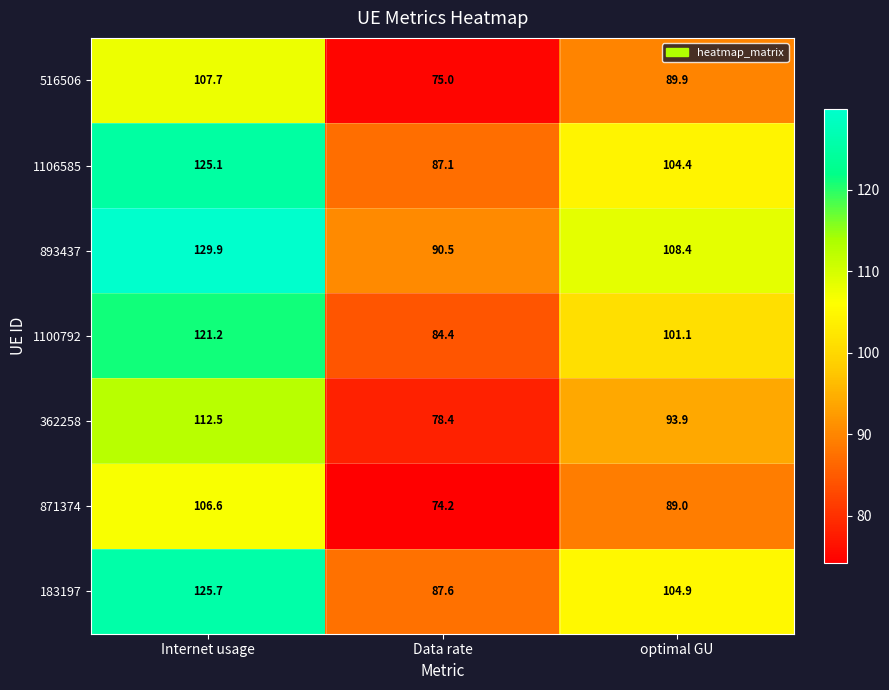

At which label does 183197 reach its minimum?

Data rate